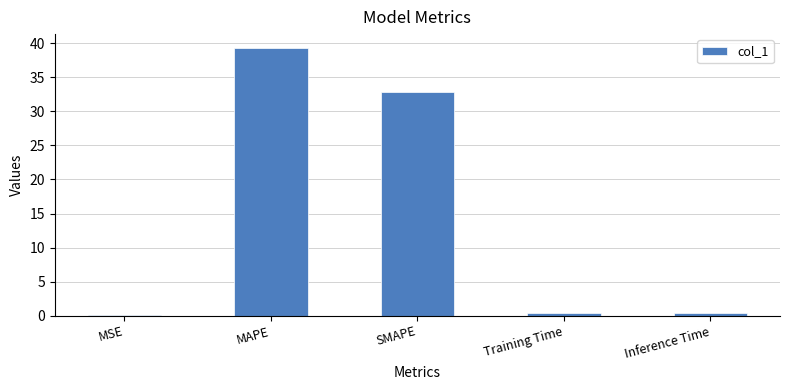

The value at SMAPE is 32.9. True or false?

True